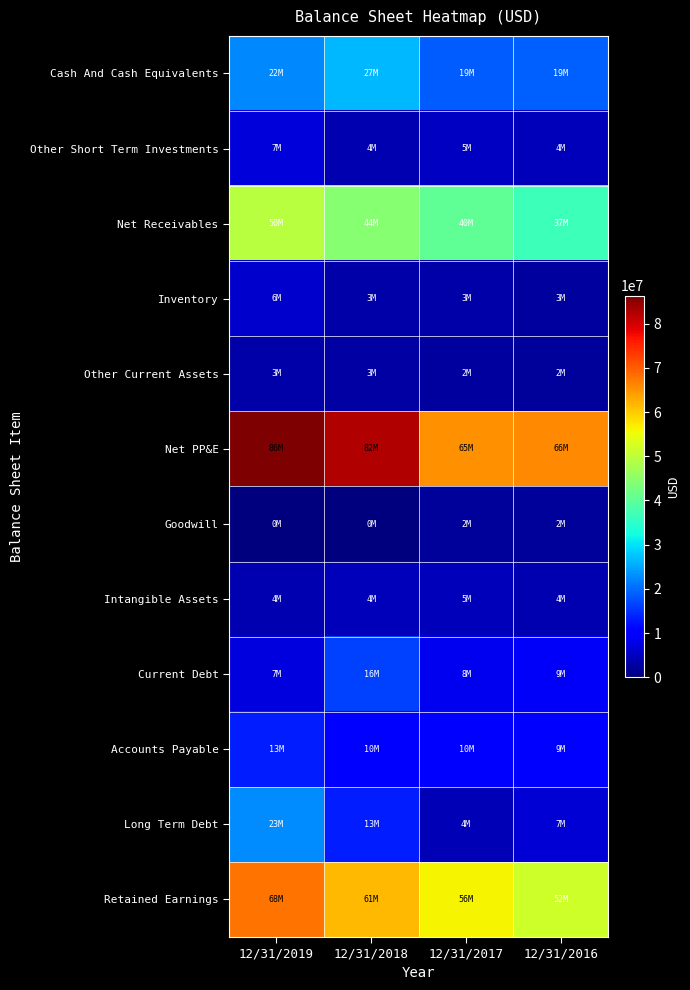

At which category is the sum across all series the highest?

12/31/2019